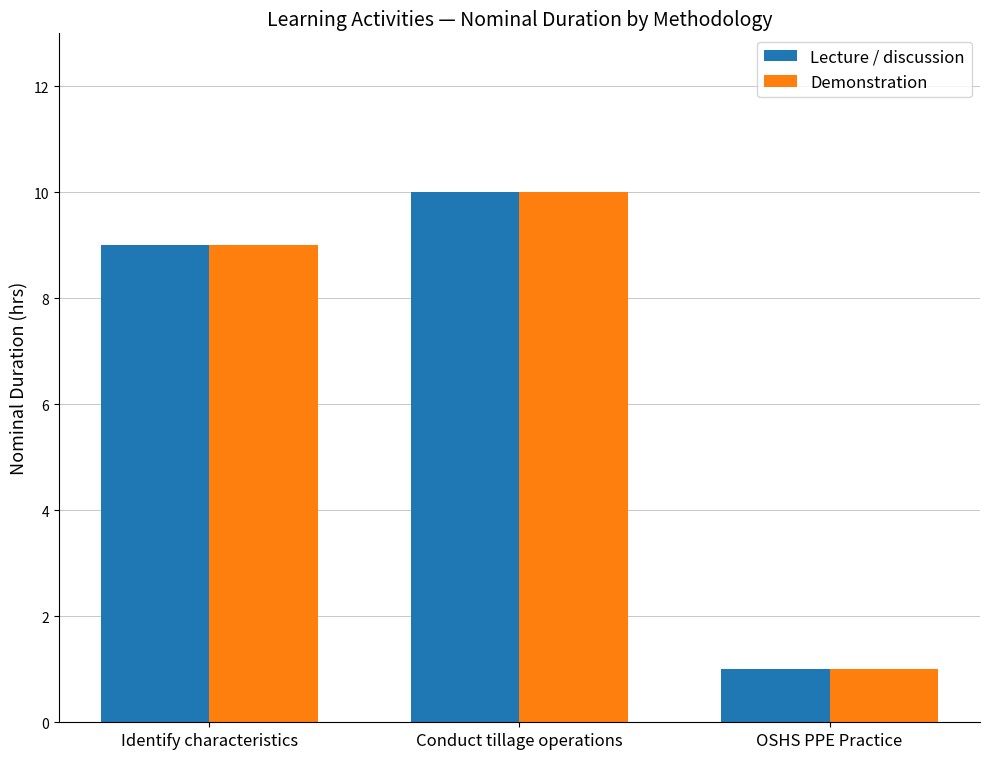

What is the approximate value of Demonstration at Conduct tillage operations?

10